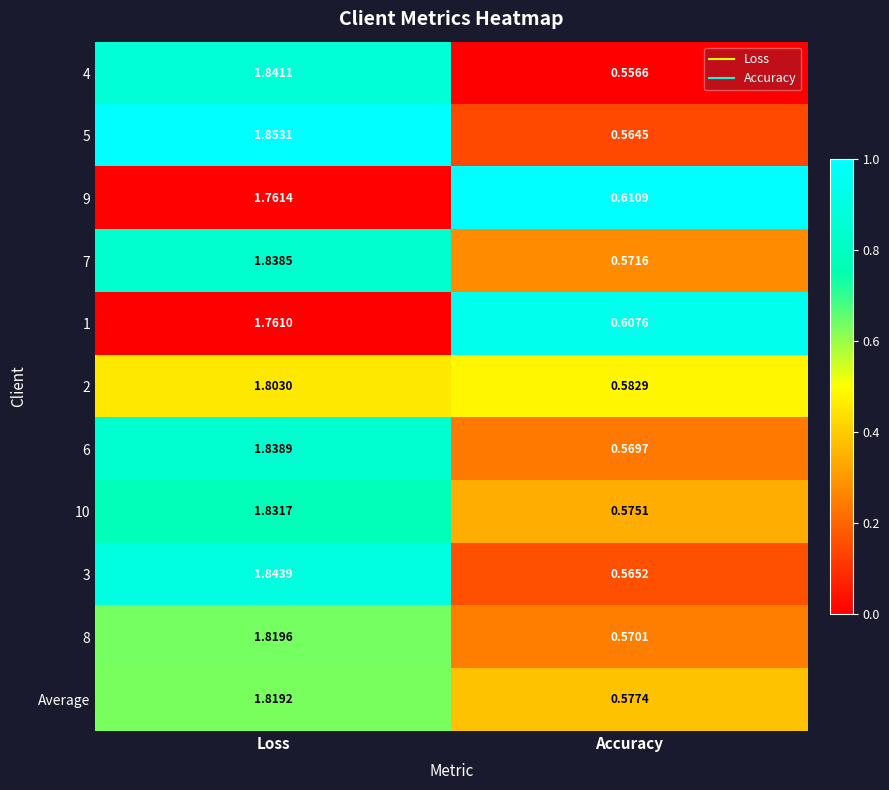

At which label is 4 closest to 1?

Accuracy